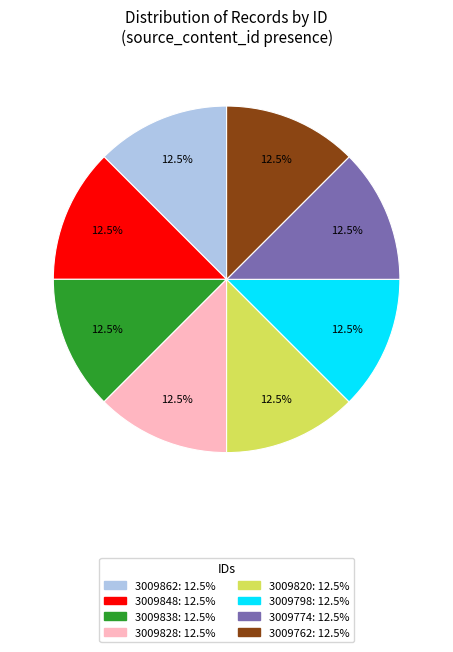

Combined, do 3009762 and 3009774 account for over 50%?

No